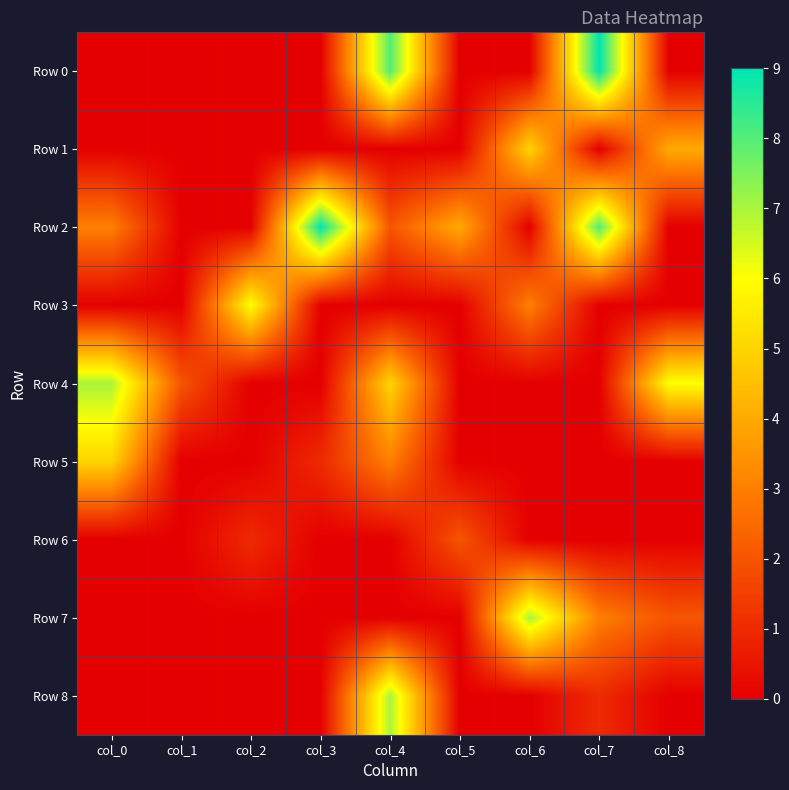

Reading left to right, extract all data points from this chart.

Row 0: col_0=0	col_1=0	col_2=0	col_3=0	col_4=8	col_5=0	col_6=0	col_7=9	col_8=0
Row 1: col_0=0	col_1=0	col_2=0	col_3=0	col_4=0	col_5=0	col_6=5	col_7=0	col_8=4
Row 2: col_0=3	col_1=0	col_2=0	col_3=9	col_4=2	col_5=4	col_6=0	col_7=8	col_8=0
Row 3: col_0=0	col_1=0	col_2=6	col_3=0	col_4=0	col_5=0	col_6=3	col_7=0	col_8=0
Row 4: col_0=7	col_1=2	col_2=0	col_3=0	col_4=5	col_5=0	col_6=0	col_7=0	col_8=6
Row 5: col_0=5	col_1=0	col_2=0	col_3=1	col_4=3	col_5=0	col_6=0	col_7=0	col_8=0
Row 6: col_0=0	col_1=0	col_2=1	col_3=0	col_4=0	col_5=2	col_6=0	col_7=0	col_8=0
Row 7: col_0=0	col_1=0	col_2=0	col_3=0	col_4=0	col_5=0	col_6=7	col_7=3	col_8=2
Row 8: col_0=0	col_1=0	col_2=0	col_3=0	col_4=7	col_5=0	col_6=0	col_7=1	col_8=0